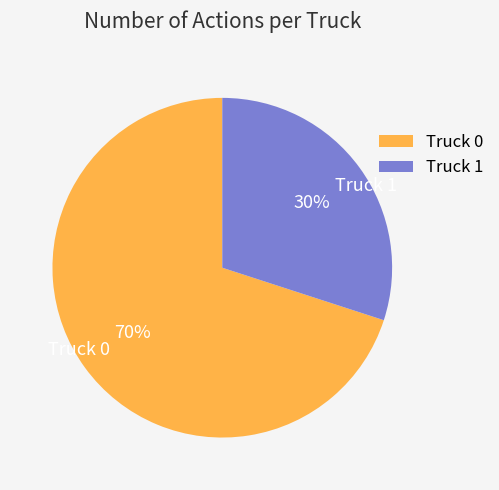

How many slices are in this pie chart?

2